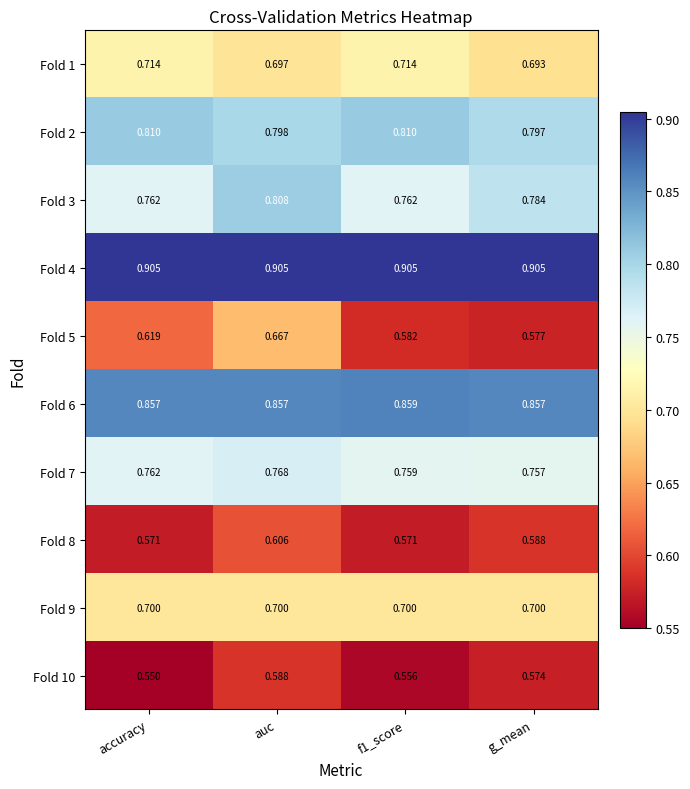

Which category has the lowest value across all series?

accuracy